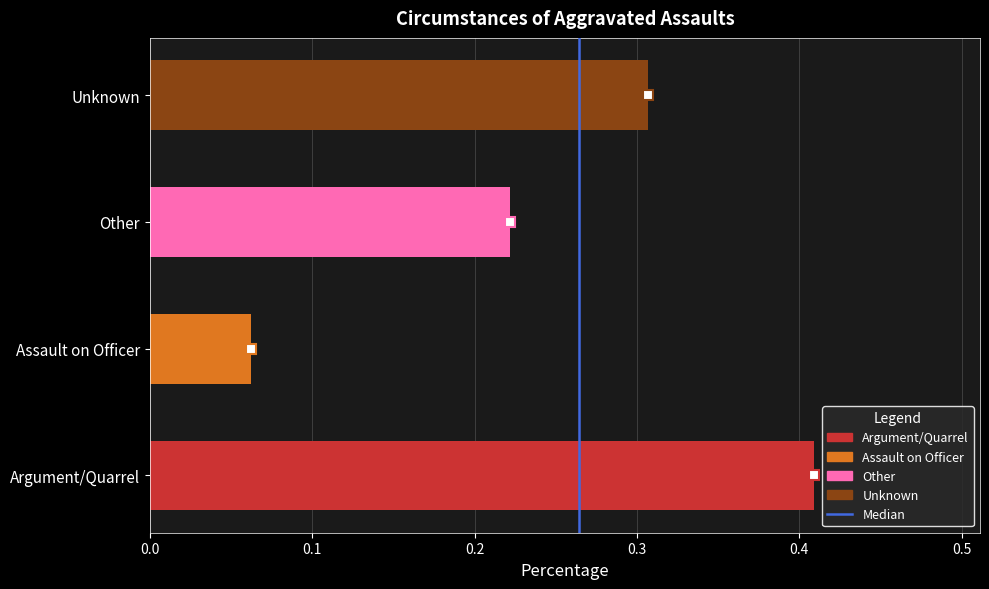

The value at Unknown is 0.5. True or false?

False